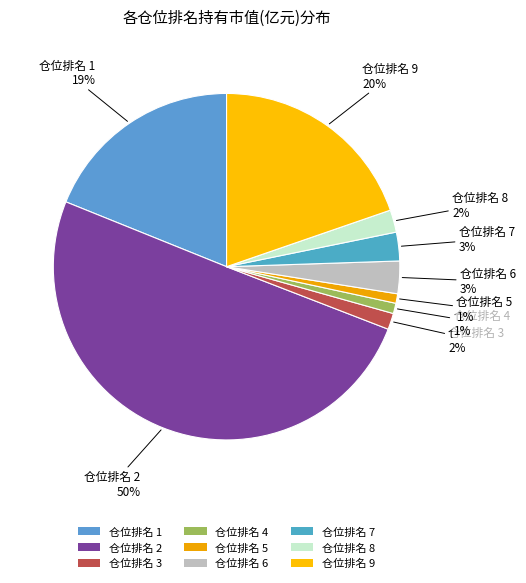

Do 仓位排名 9 and 仓位排名 5 together represent more than half of the pie?

No